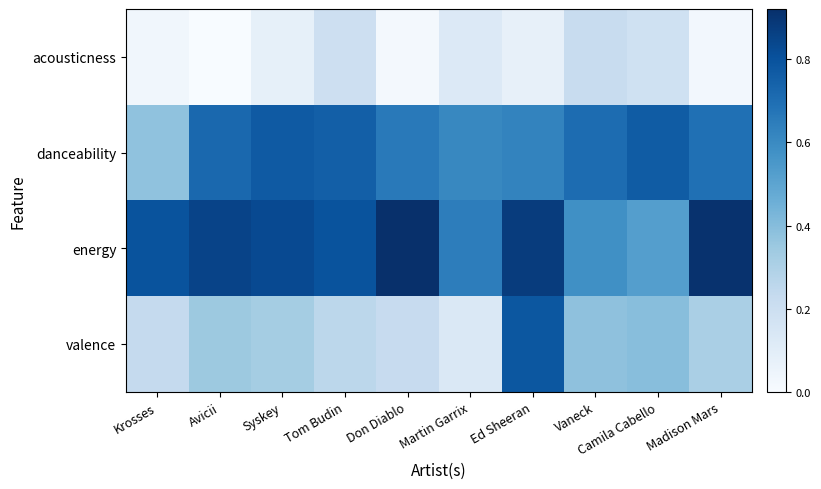

At how many categories does at least one series exceed 0?

10